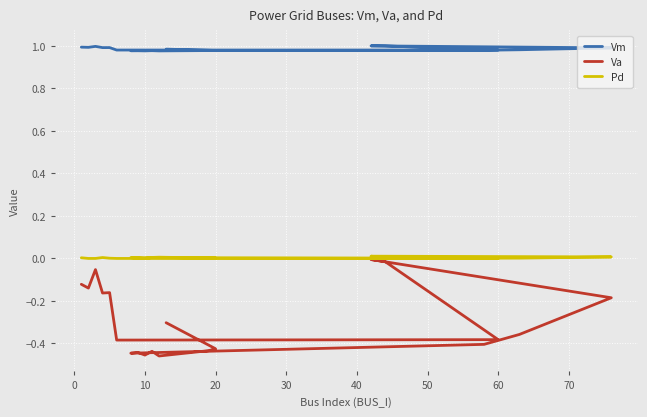

In Vm, how many points are higher than both neighbors (excluding endpoints)?

5